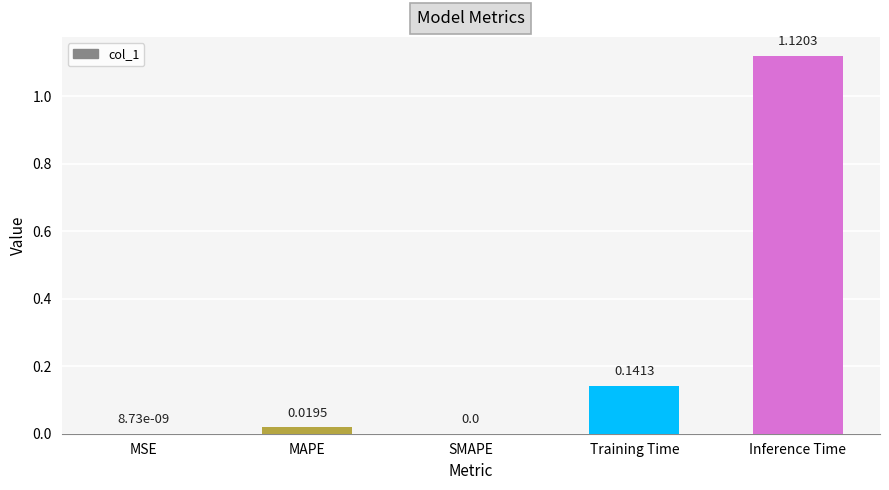

Between Inference Time and MAPE, which is larger?

Inference Time